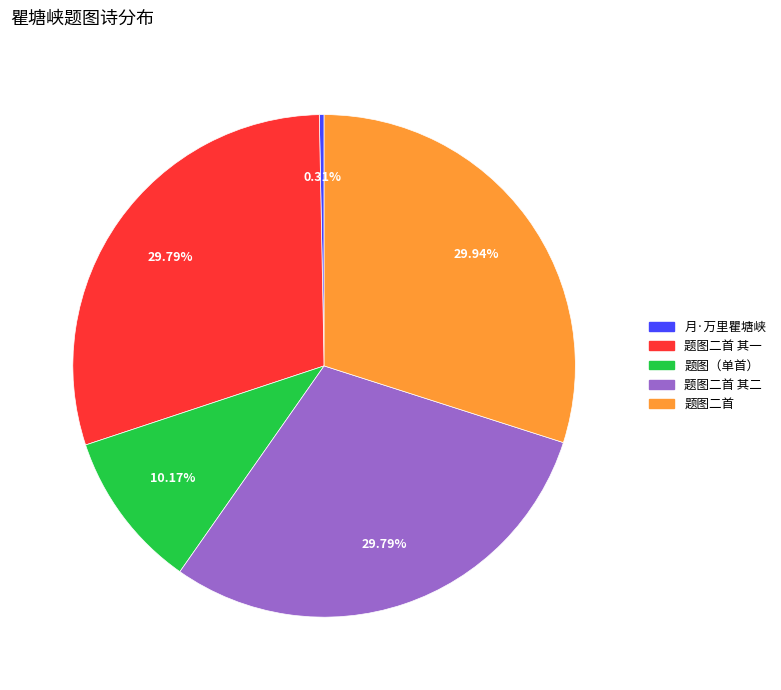

Is there a majority slice in this chart?

No